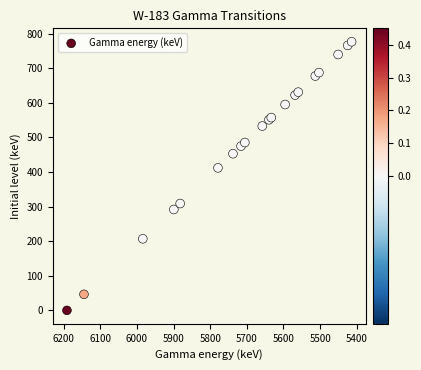

What Y value in the scatter plot is closest to 388?

412.1